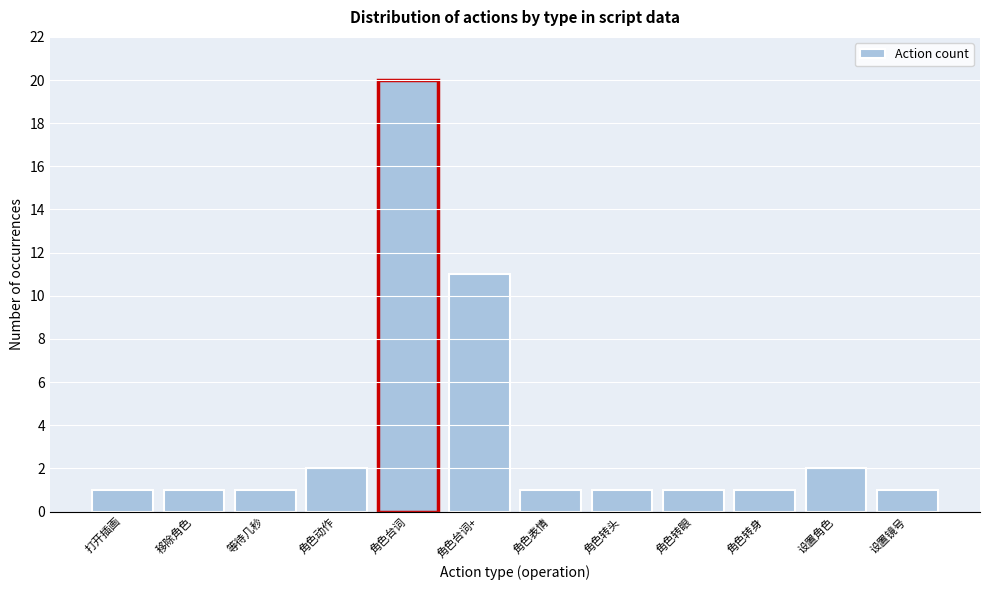

Reading right to left, extract all data points from this chart.

设置镜号=1	设置角色=2	角色转身=1	角色转眼=1	角色转头=1	角色表情=1	角色台词+=11	角色台词=20	角色动作=2	等待几秒=1	移除角色=1	打开插画=1